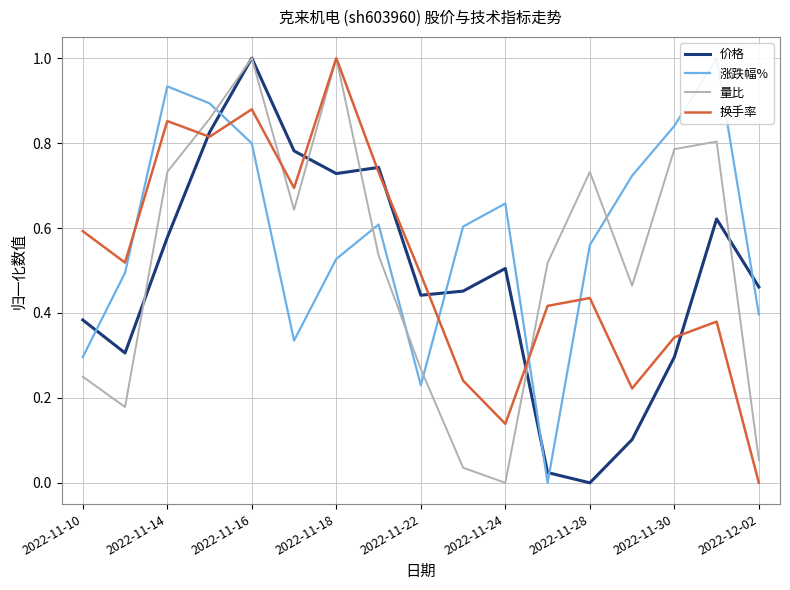

The 价格 series shows 0.3 at 2022-11-16. True or false?

False